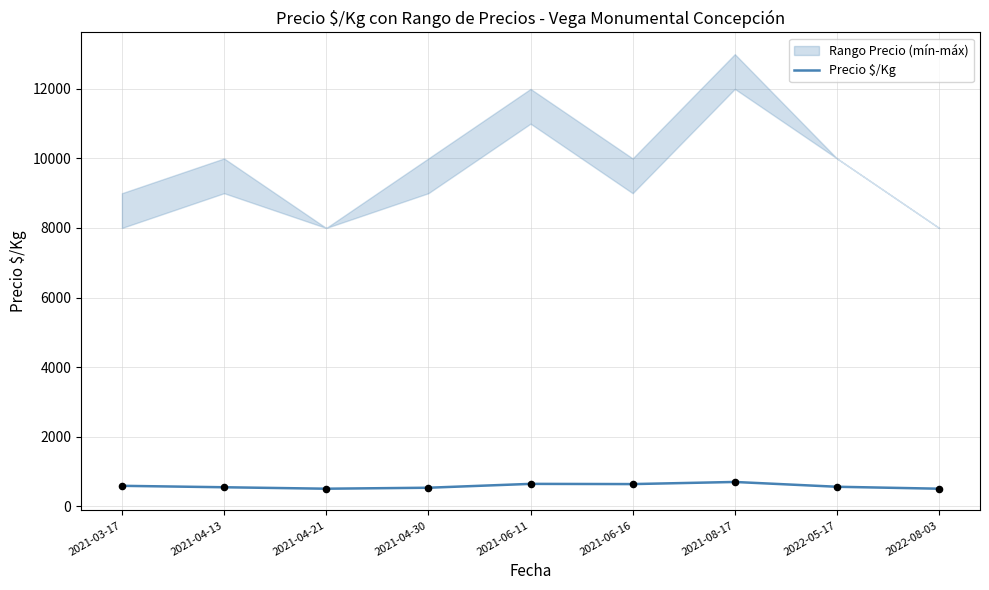

Between 2022-08-03 and 2021-06-16, which is larger?

2021-06-16